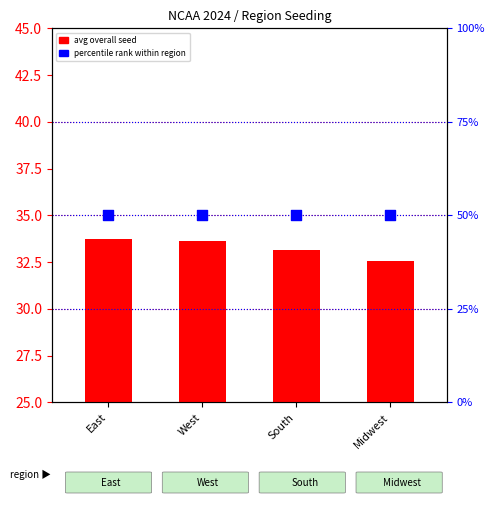

Which series has the largest Y range (max minus min)?

avg overall seed